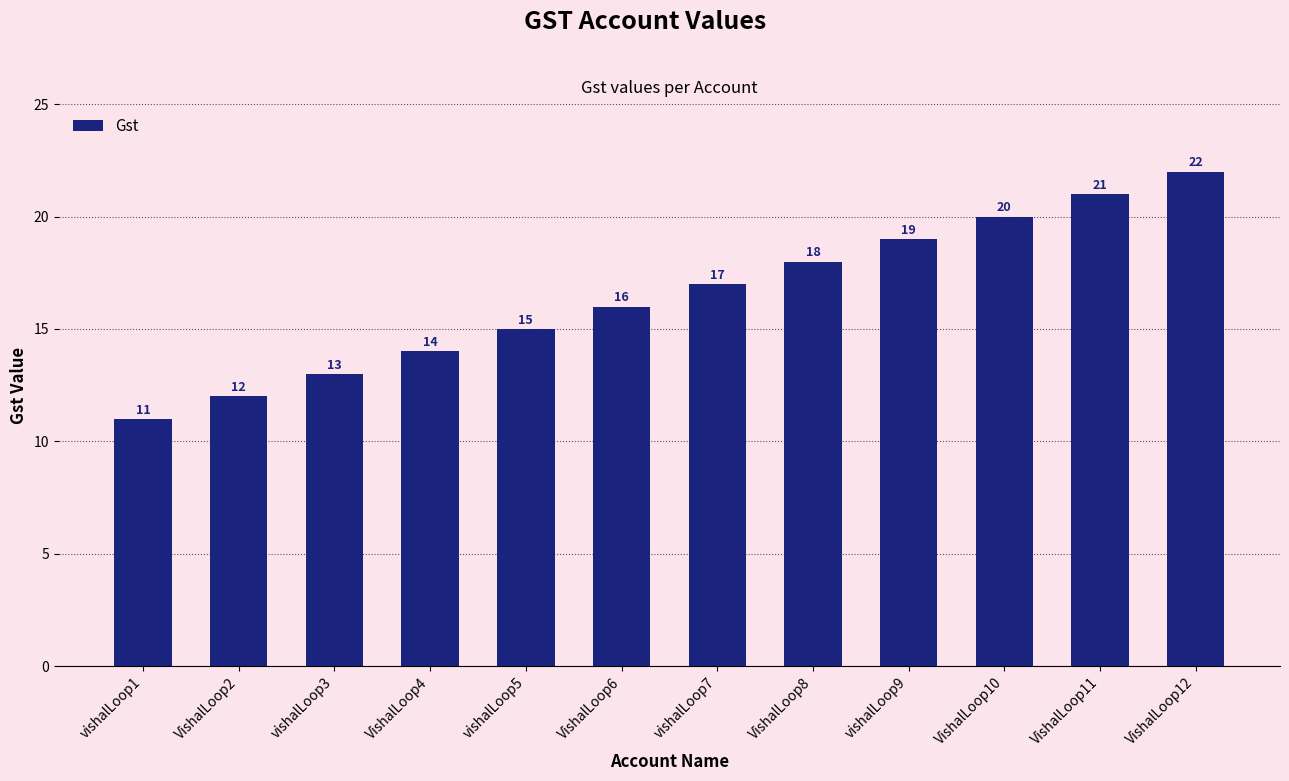

How many bars are there in total?

12